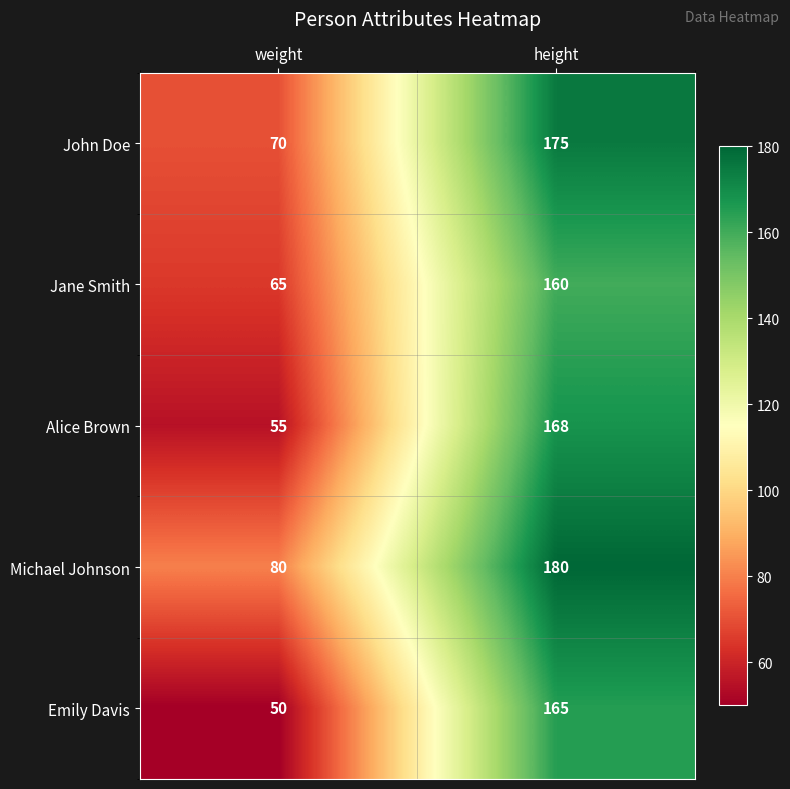

At weight, list the series in order from smallest to largest.

Emily Davis, Alice Brown, Jane Smith, John Doe, Michael Johnson